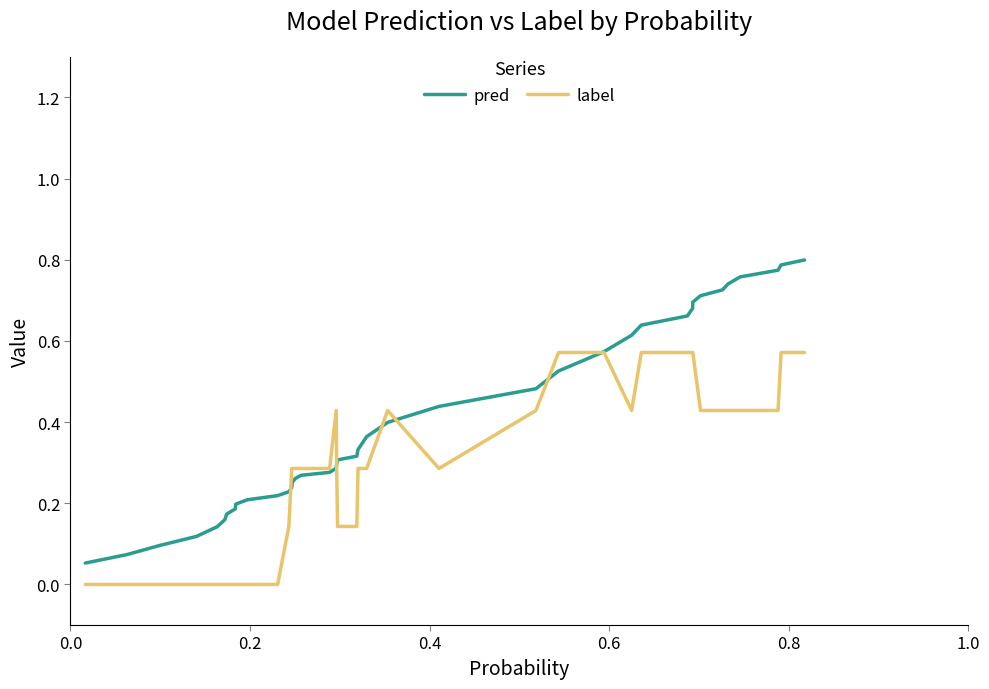

List the series in order of their overall mean, highest first.

pred, label